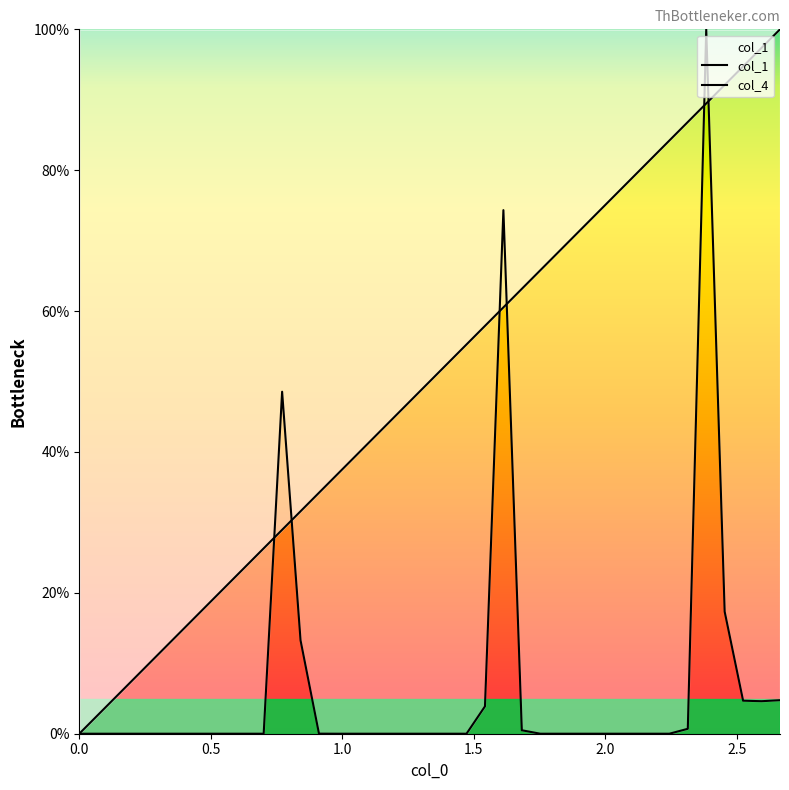

Count the number of categories in the chart.

39